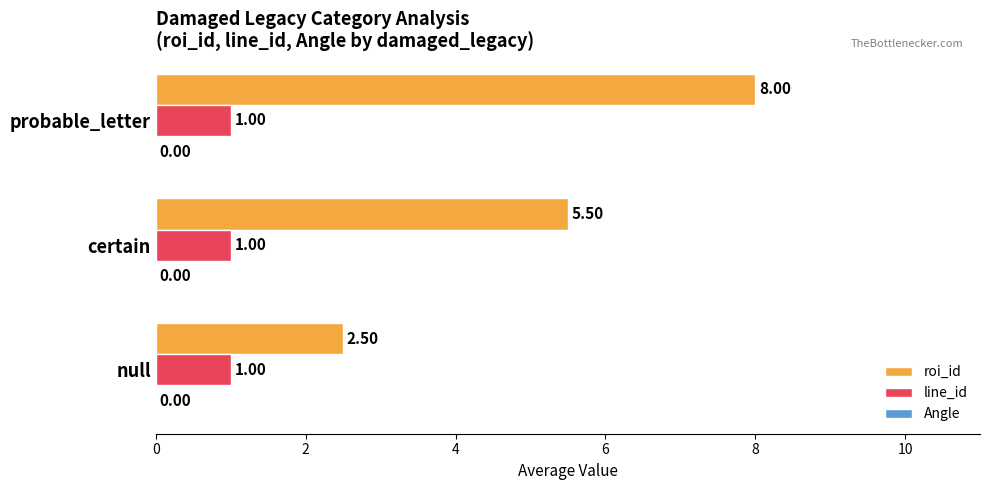

Which series has the largest range (max minus min)?

roi_id